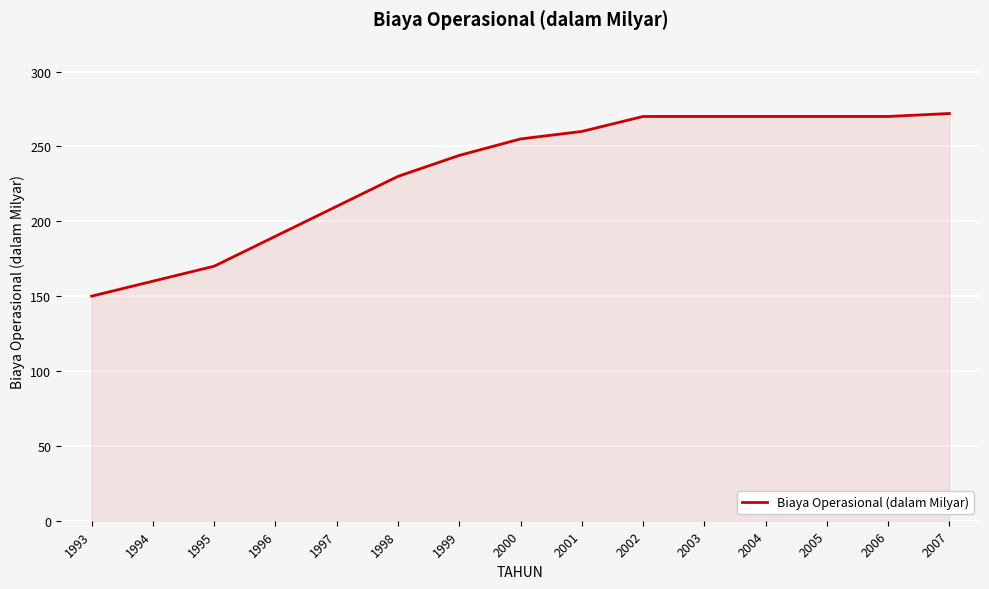

What is the minimum value shown in the chart?

150